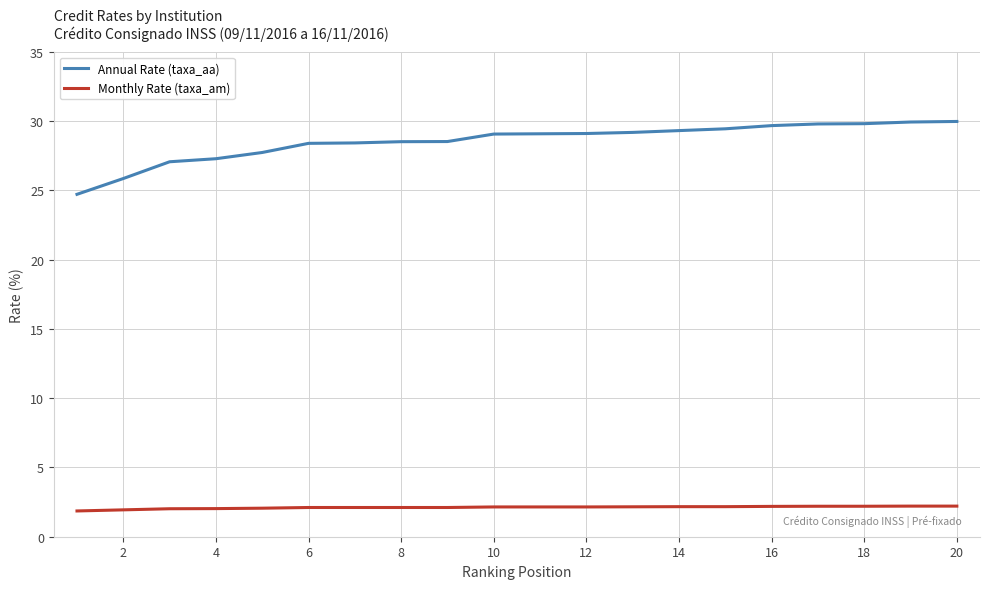

Which series has the widest spread of values?

Annual Rate (taxa_aa)